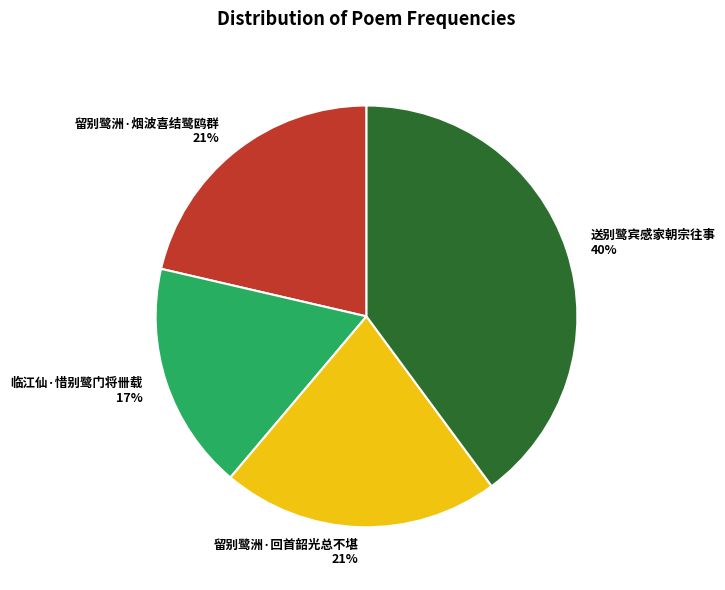

How many slices are in this pie chart?

4